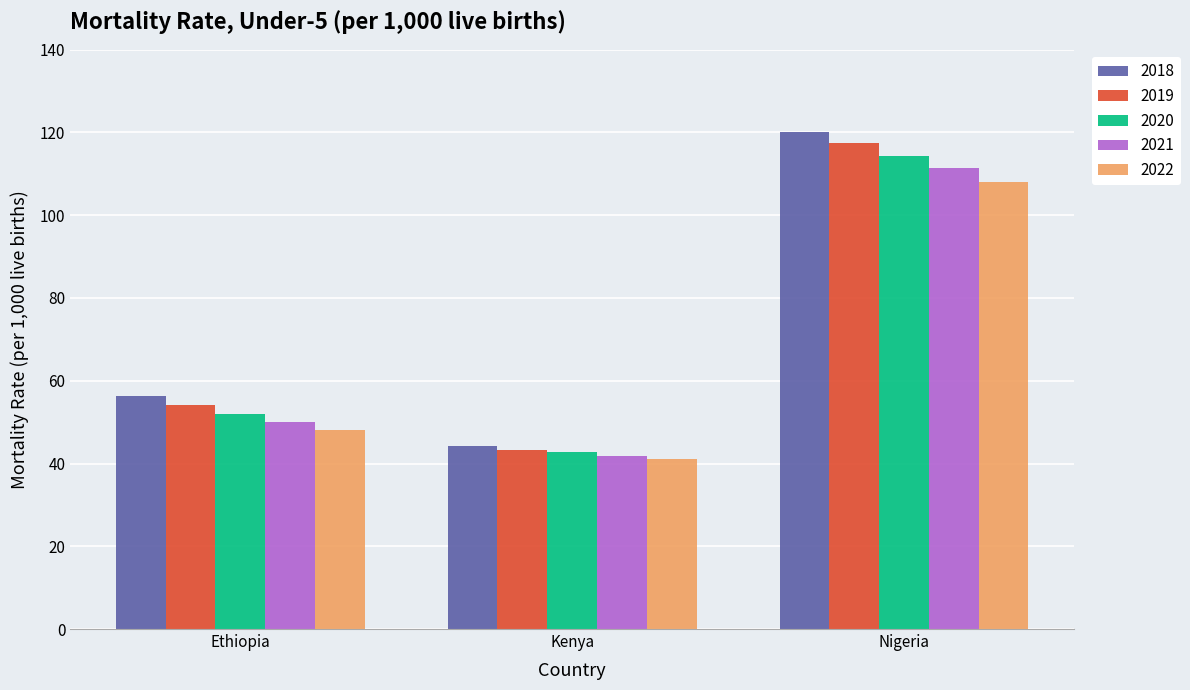

Which series has the largest range (max minus min)?

2018